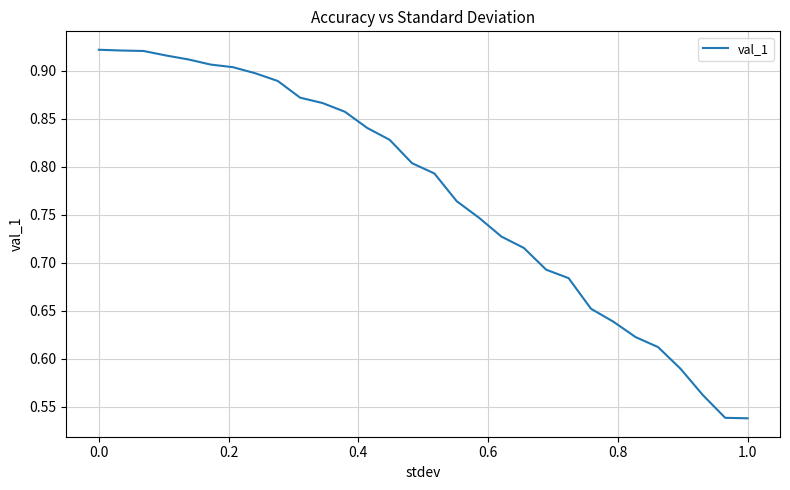

Reading left to right, transcribe all the data shown in this chart.

0.9	0.9	0.9	0.9	0.9	0.9	0.9	0.9	0.9	0.9	0.9	0.9	0.8	0.8	0.8	0.8	0.8	0.7	0.7	0.7	0.7	0.7	0.7	0.6	0.6	0.6	0.6	0.6	0.5	0.5